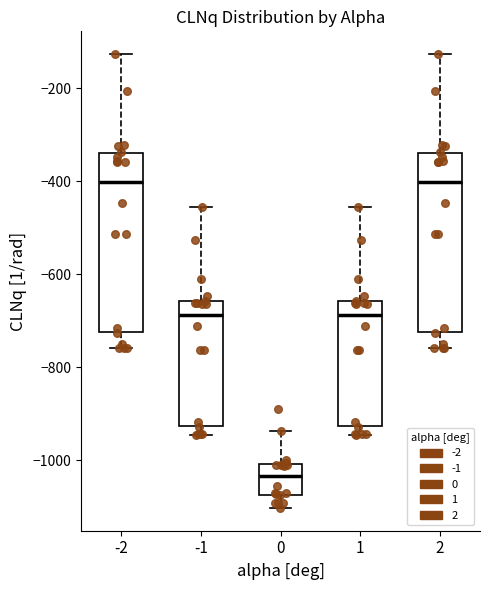

Where does the lower whisker of the box at x = -2 end on the y-axis? The values are not printed on the chart, so give them approximately, as read against the axis.

-760